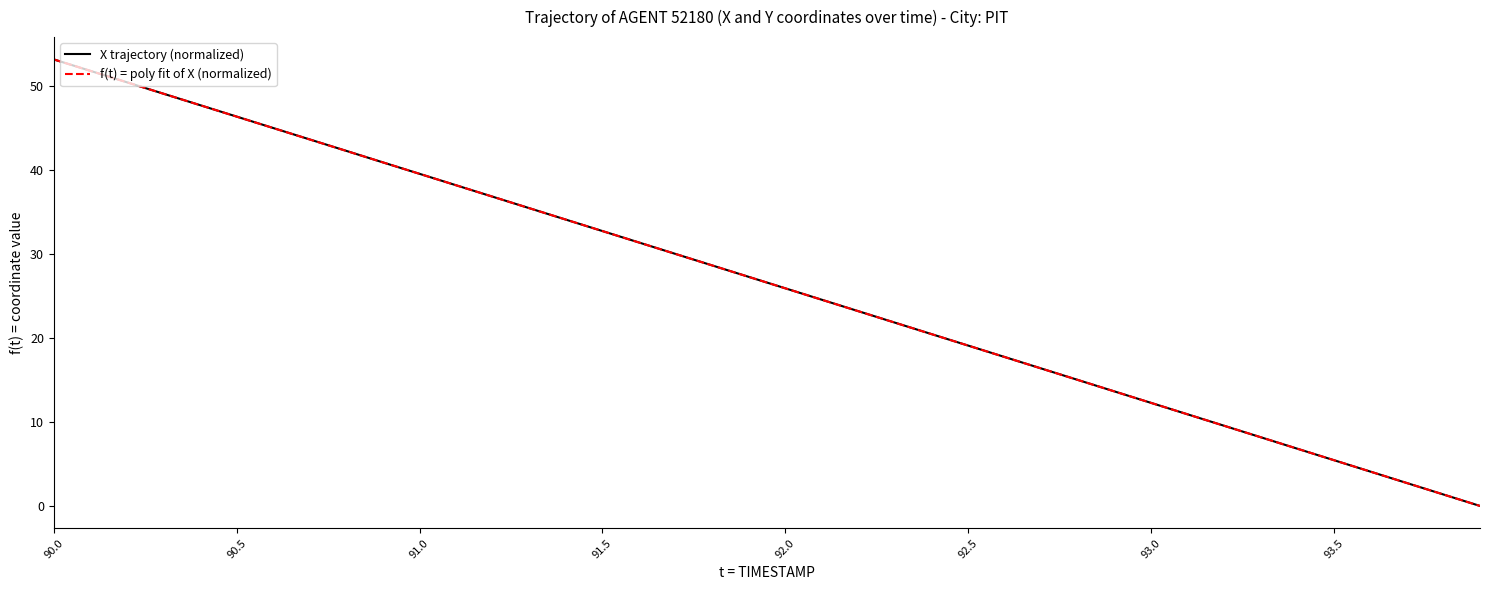

How many data points are less than 27?

20